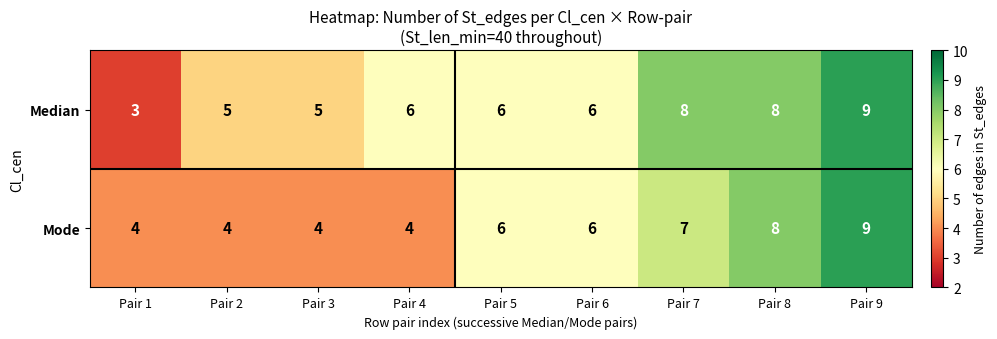

Is the value of Mode at Pair 2 greater than the value of Median at Pair 9?

No